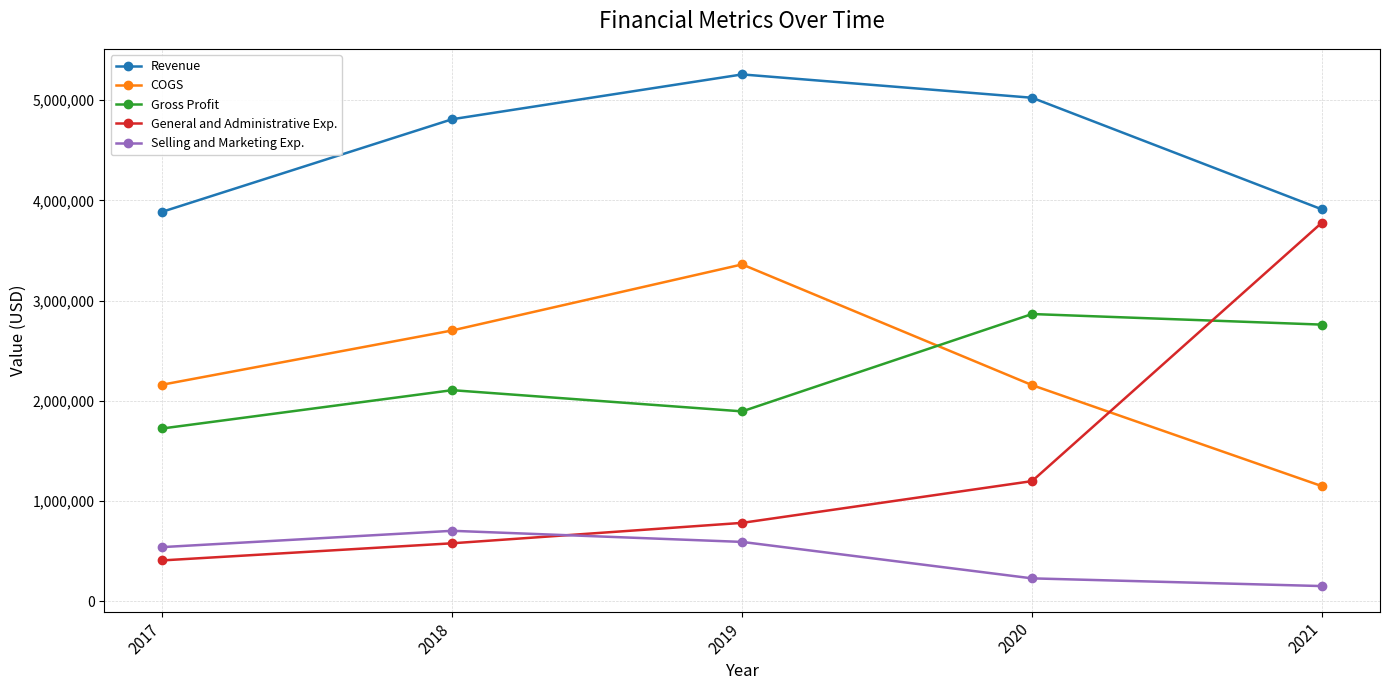

What are all the series names shown in the legend?

Revenue, COGS, Gross Profit, General and Administrative Exp., Selling and Marketing Exp.